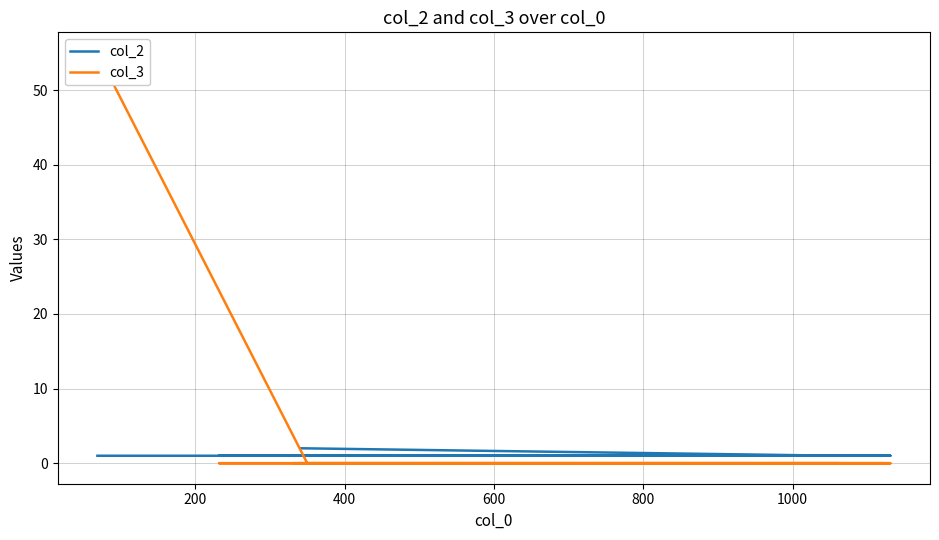

Is the value of col_3 at 7 greater than the value of col_2 at 600?

No